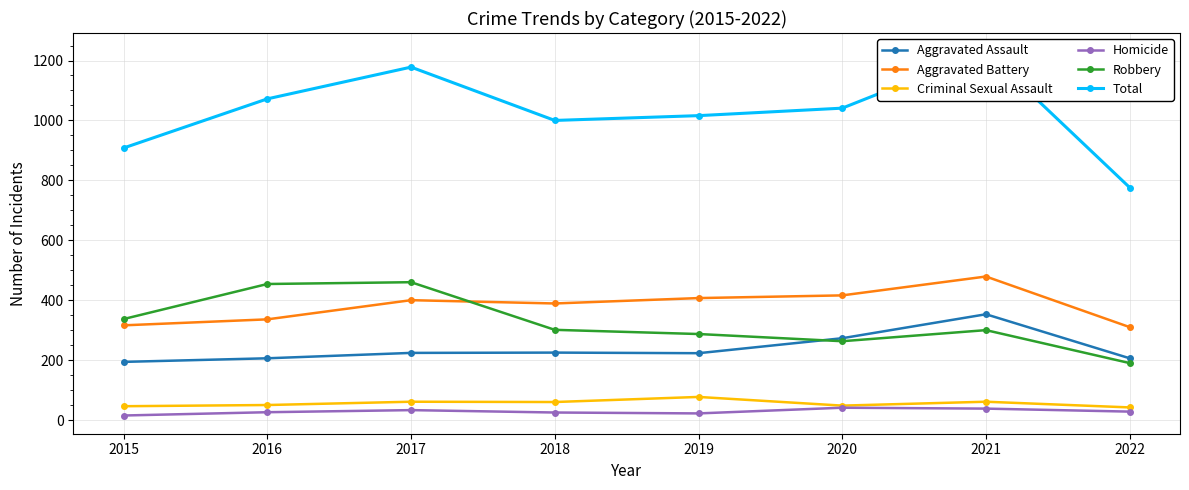

Which series has the largest total across all categories?

Total